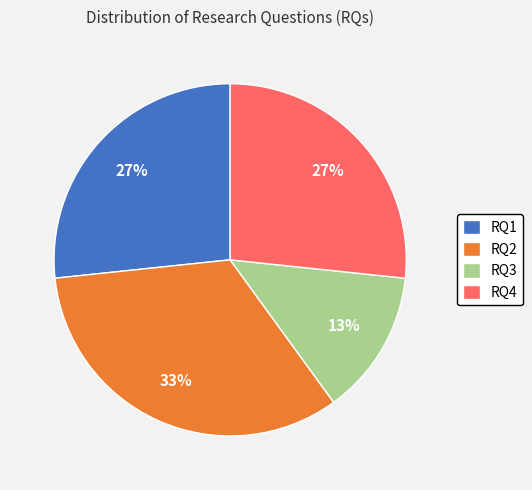

True or false: RQ1 accounts for 16% of the total.

False